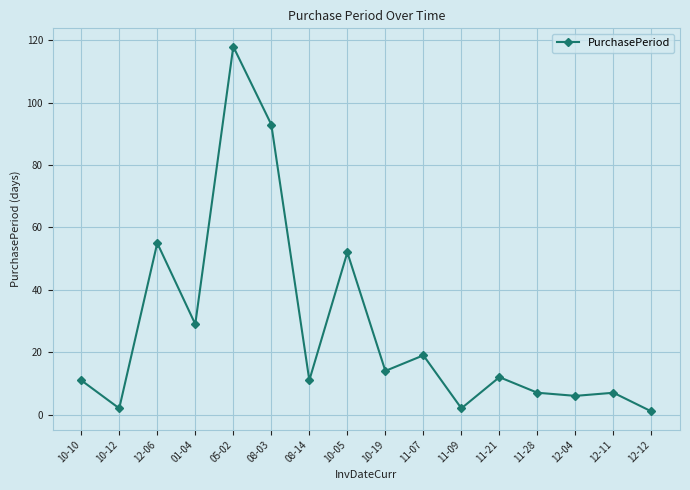

Where does the data first go above 12?

12-06